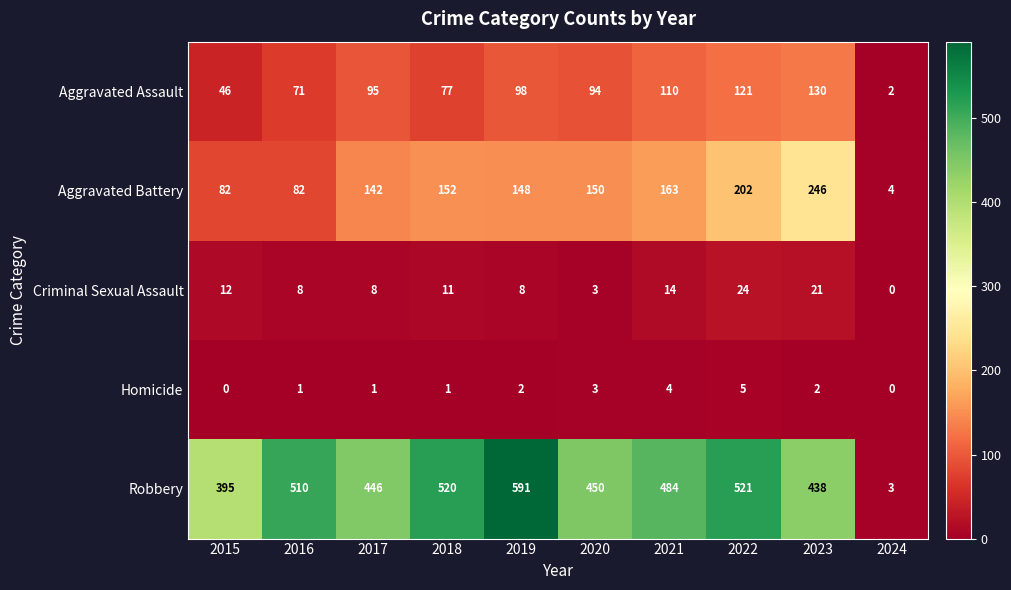

What is the approximate value of Aggravated Battery at 2015?

82